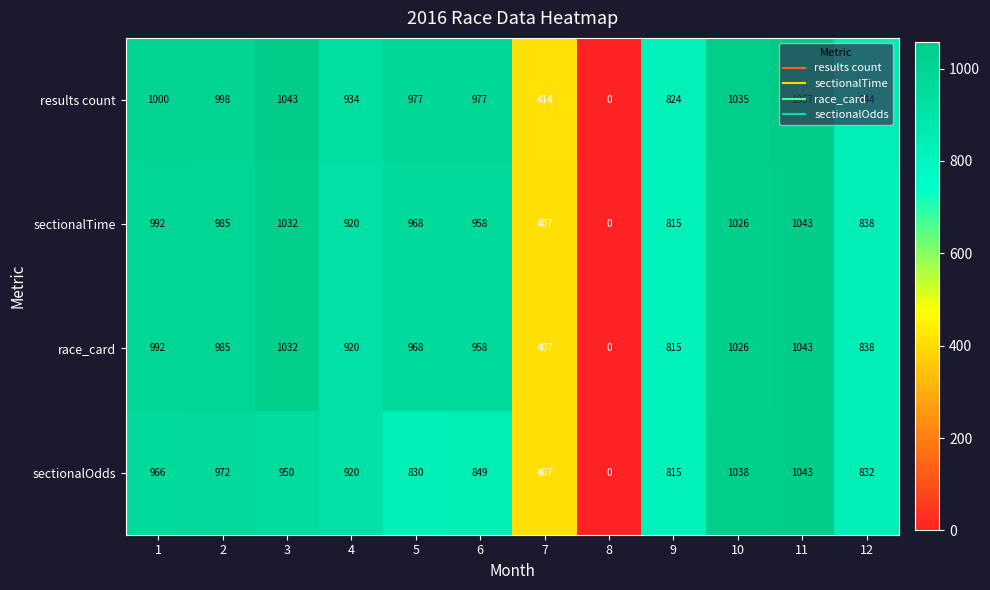

What is the maximum value shown in the chart?

1057